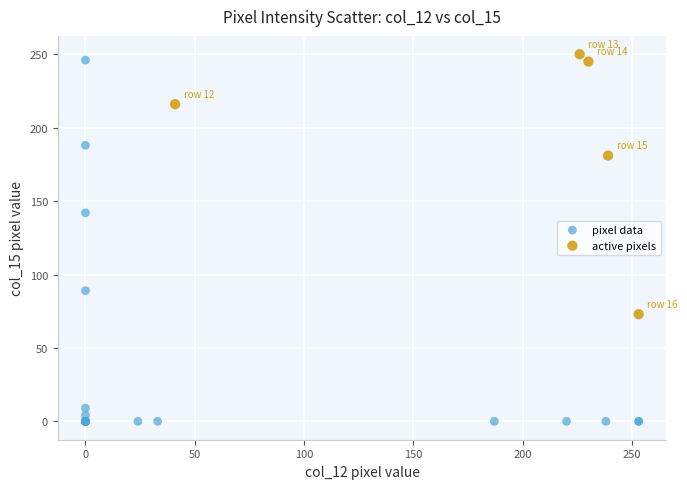

Which series has the widest spread of Y values?

pixel data